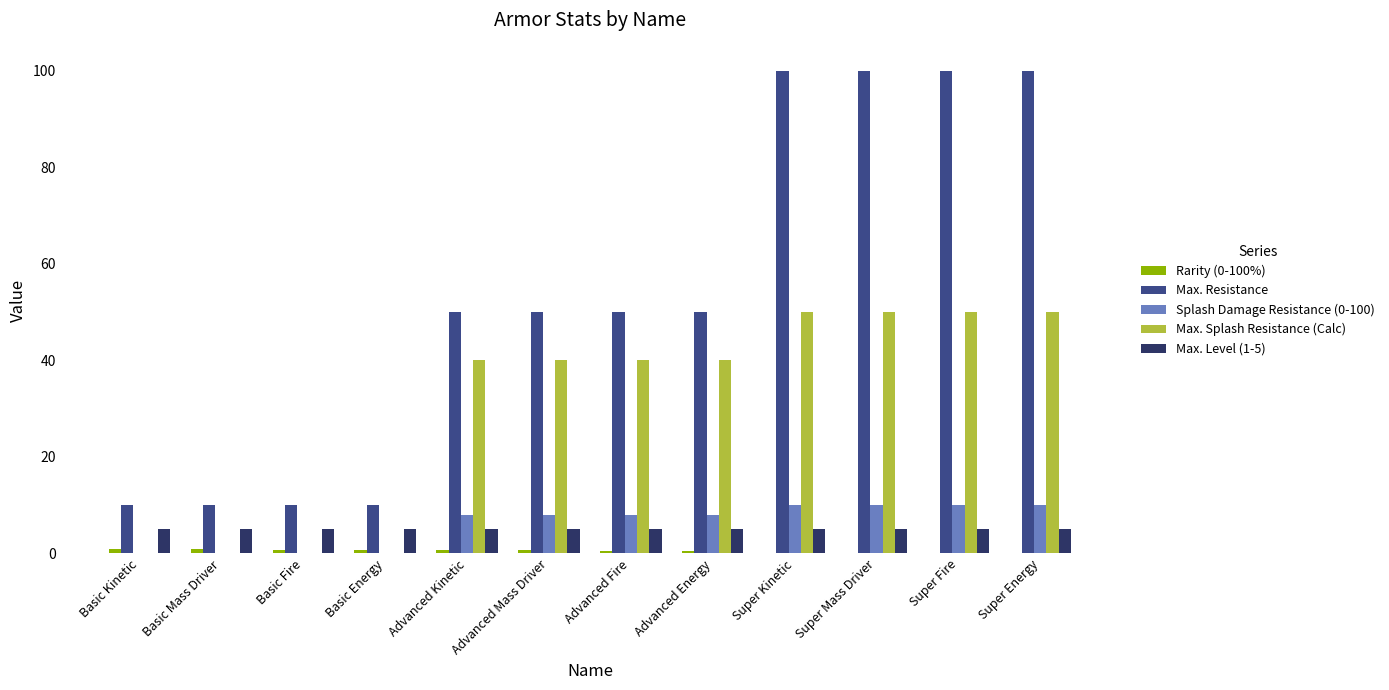

What is the maximum value for Max. Resistance?

100.0